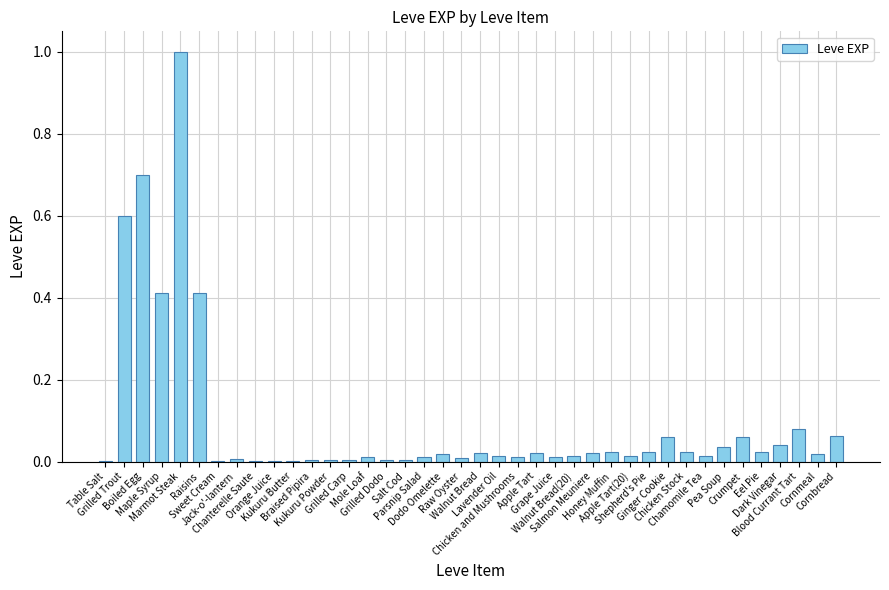

How many categories are shown in the chart?

40